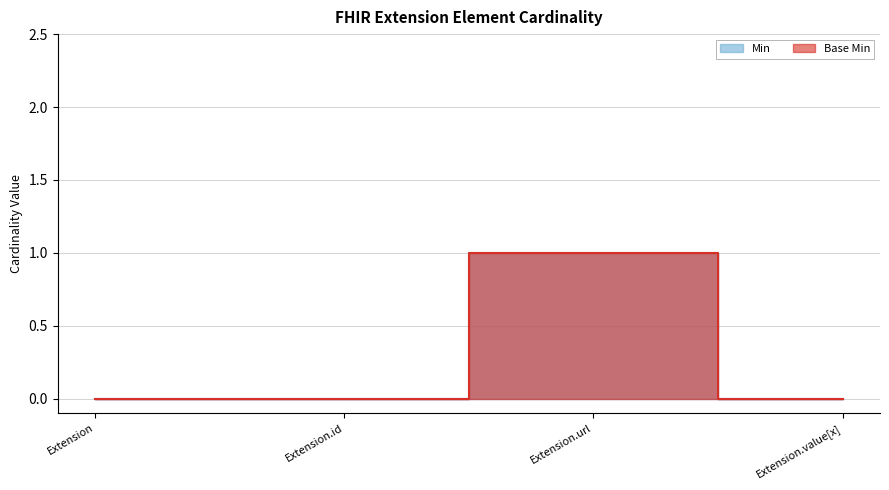

At which category does Min reach its first local peak?

Extension.url